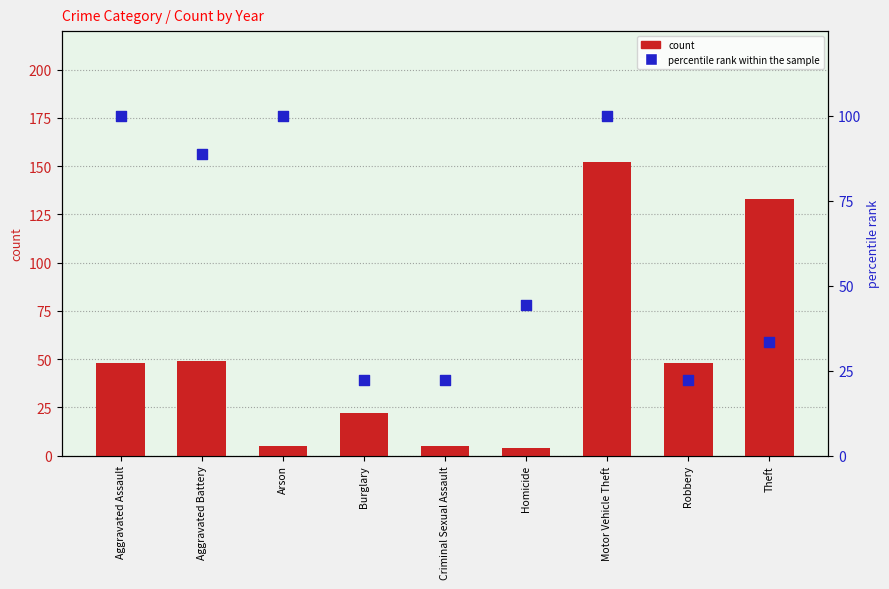

Which series has the widest spread of Y values?

count